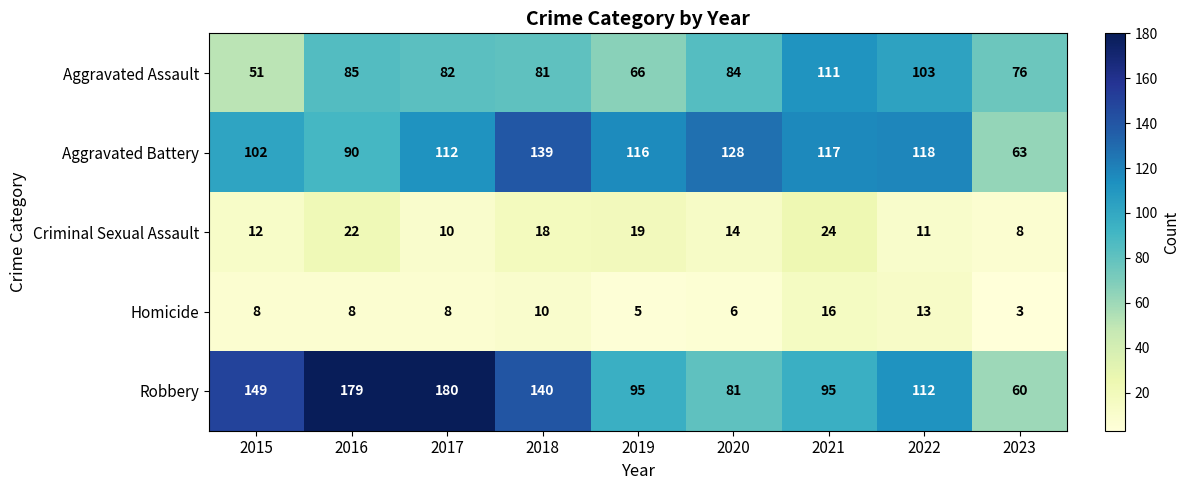

What is the approximate value of Homicide at 2022, to the nearest 5?

15